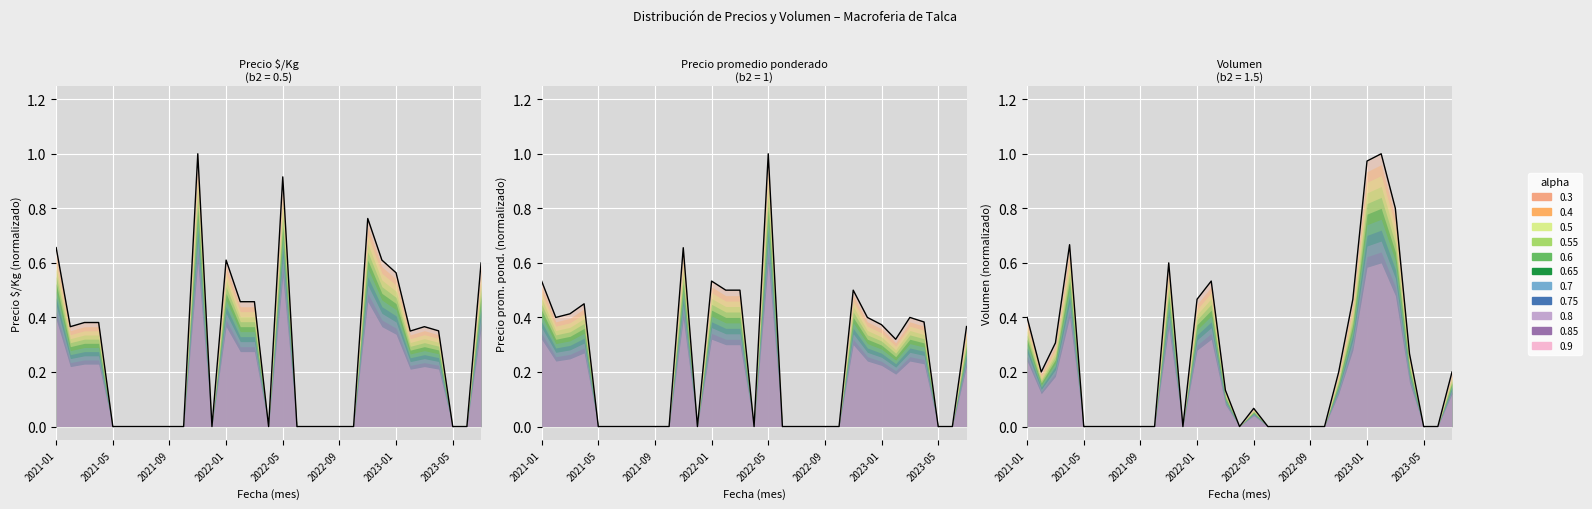

Reading left to right, what are all the values shown in this chart?

Precio $/Kg: 0.7	0.4	0.4	0.4	0.0	0.0	0.0	0.0	0.0	0.0	1.0	0.0	0.6	0.5	0.5	0.0	0.9	0.0	0.0	0.0	0.0	0.0	0.8	0.6	0.6	0.4	0.4	0.4	0.0	0.0	0.6
Precio promedio ponderado: 0.5	0.4	0.4	0.5	0.0	0.0	0.0	0.0	0.0	0.0	0.7	0.0	0.5	0.5	0.5	0.0	1.0	0.0	0.0	0.0	0.0	0.0	0.5	0.4	0.4	0.3	0.4	0.4	0.0	0.0	0.4
Volumen: 0.4	0.2	0.3	0.7	0.0	0.0	0.0	0.0	0.0	0.0	0.6	0.0	0.5	0.5	0.1	0.0	0.1	0.0	0.0	0.0	0.0	0.0	0.2	0.5	1.0	1.0	0.8	0.3	0.0	0.0	0.2